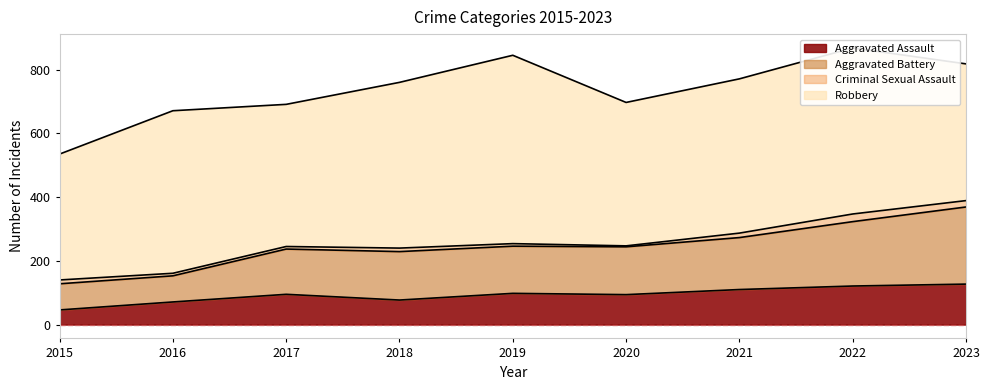

True or false: Aggravated Assault has a value of 110 at 2021.

True